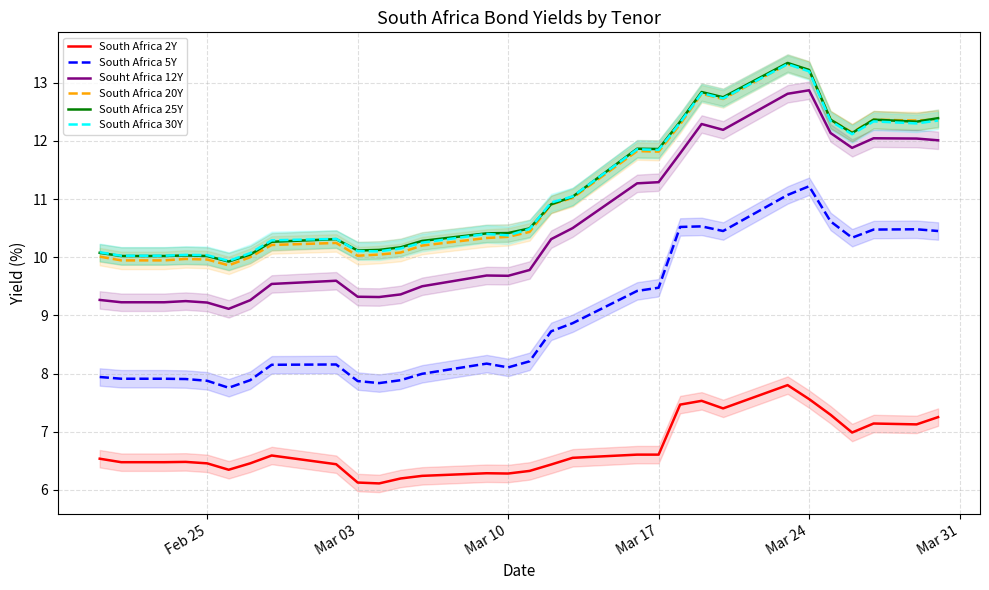

Reading left to right, what are all the values shown in this chart?

South Africa 2Y: 6.5	6.5	6.5	6.5	6.5	6.5	6.3	6.5	6.6	6.4	6.1	6.1	6.2	6.2	6.3	6.3	6.3	6.4	6.5	6.6	6.6	7.5	7.5	7.4	7.8	7.6	7.3	7.0	7.1	7.1	7.2
South Africa 5Y: 7.9	7.9	7.9	7.9	7.9	7.9	7.8	7.9	8.2	8.2	7.9	7.8	7.9	8.0	8.2	8.1	8.2	8.7	8.9	9.4	9.5	10.5	10.5	10.4	11.1	11.2	10.6	10.3	10.5	10.5	10.4
Souht Africa 12Y: 9.3	9.2	9.2	9.2	9.2	9.2	9.1	9.3	9.5	9.6	9.3	9.3	9.4	9.5	9.7	9.7	9.8	10.3	10.5	11.3	11.3	11.8	12.3	12.2	12.8	12.9	12.1	11.9	12.0	12.0	12.0
South Africa 20Y: 10.0	9.9	9.9	9.9	10.0	10.0	9.9	10.0	10.2	10.2	10.0	10.0	10.1	10.2	10.3	10.3	10.4	10.9	11.0	11.8	11.8	12.3	12.8	12.7	13.3	13.2	12.4	12.1	12.4	12.3	12.4
South Africa 25Y: 10.1	10.0	10.0	10.0	10.0	10.0	9.9	10.0	10.3	10.3	10.1	10.1	10.2	10.3	10.4	10.4	10.5	10.9	11.0	11.9	11.9	12.3	12.8	12.8	13.3	13.2	12.4	12.1	12.4	12.3	12.4
South Africa 30Y: 10.1	10.0	10.0	10.0	10.0	10.0	9.9	10.1	10.3	10.3	10.1	10.1	10.2	10.2	10.4	10.4	10.5	10.9	11.0	11.9	11.8	12.3	12.8	12.7	13.3	13.2	12.3	12.1	12.3	12.3	12.3